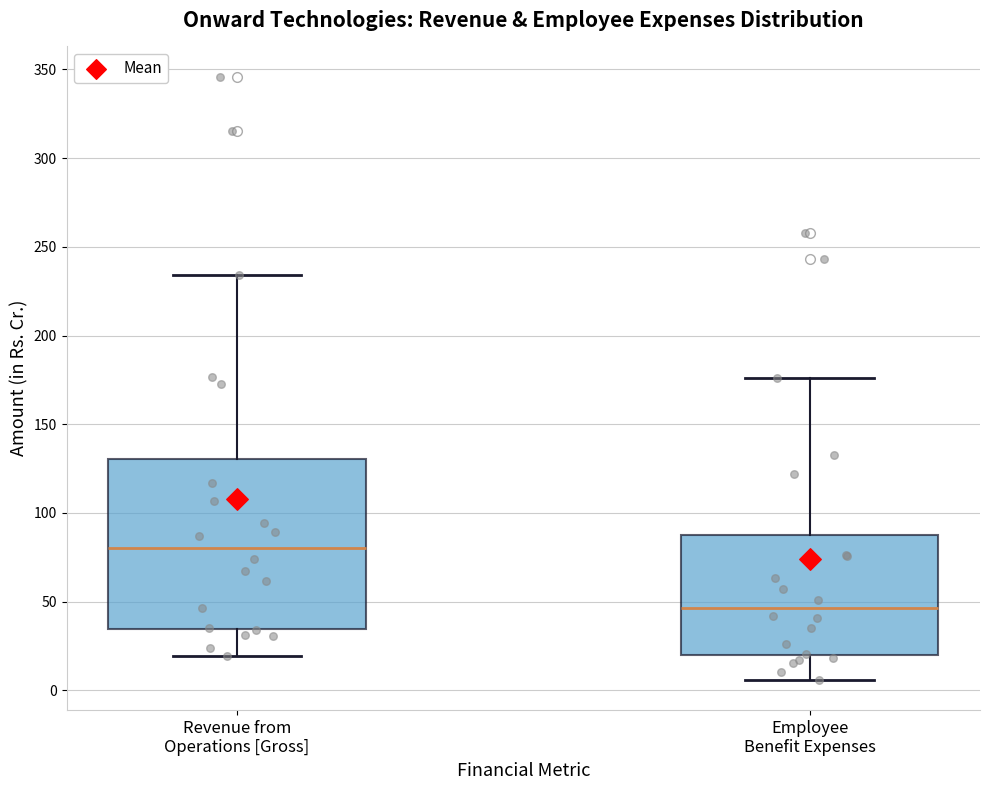

Reading left to right, read every box against the y-axis: the position of its median line, the range the box covers, and the ends of its whiskers. The values are not printed on the chart, so give them approximately, as read against the axis.

Revenue from Operations [Gross]: median 80, box 35 to 130, whiskers 20 to 235
Employee Benefit Expenses: median 45, box 20 to 90, whiskers 5 to 175